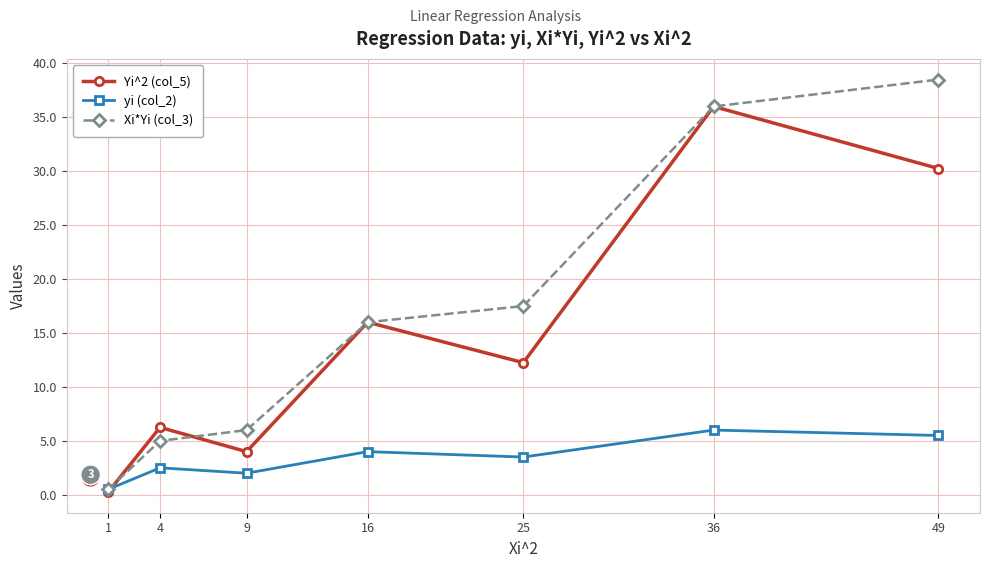

True or false: Yi^2 (col_5) has more than 1 points higher than both neighbors.

True